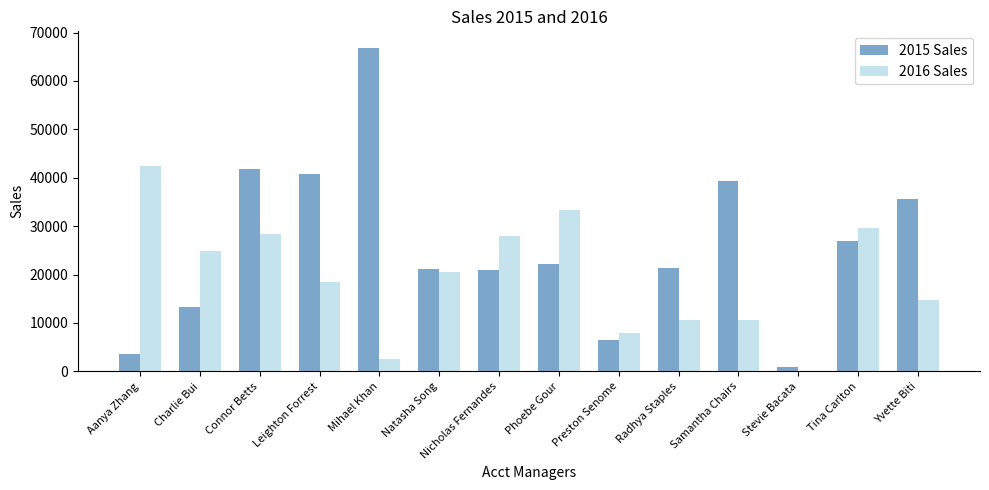

How many groups of bars are there?

14